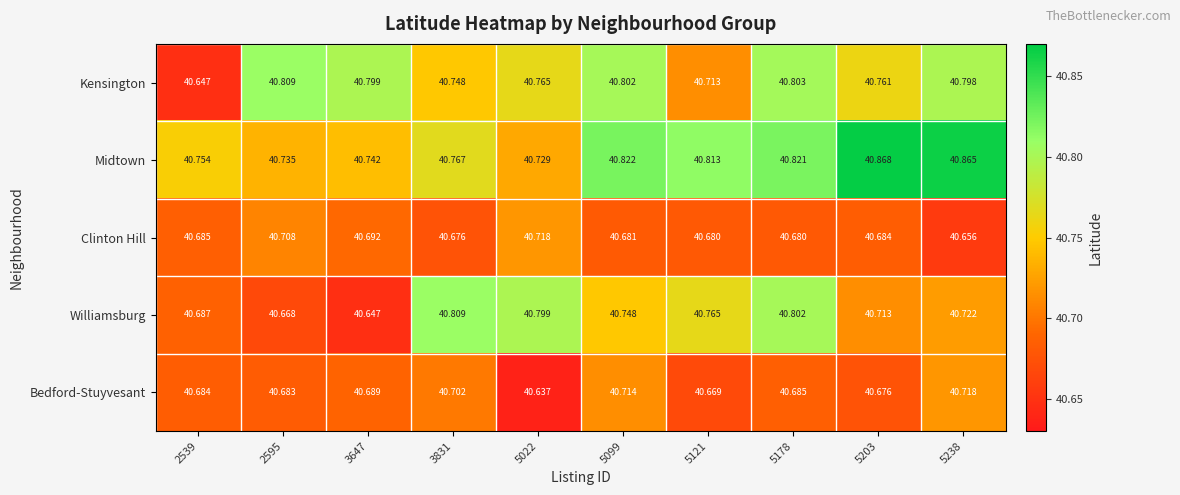

Between 5099 and 5178, which series saw the biggest shift?

Williamsburg